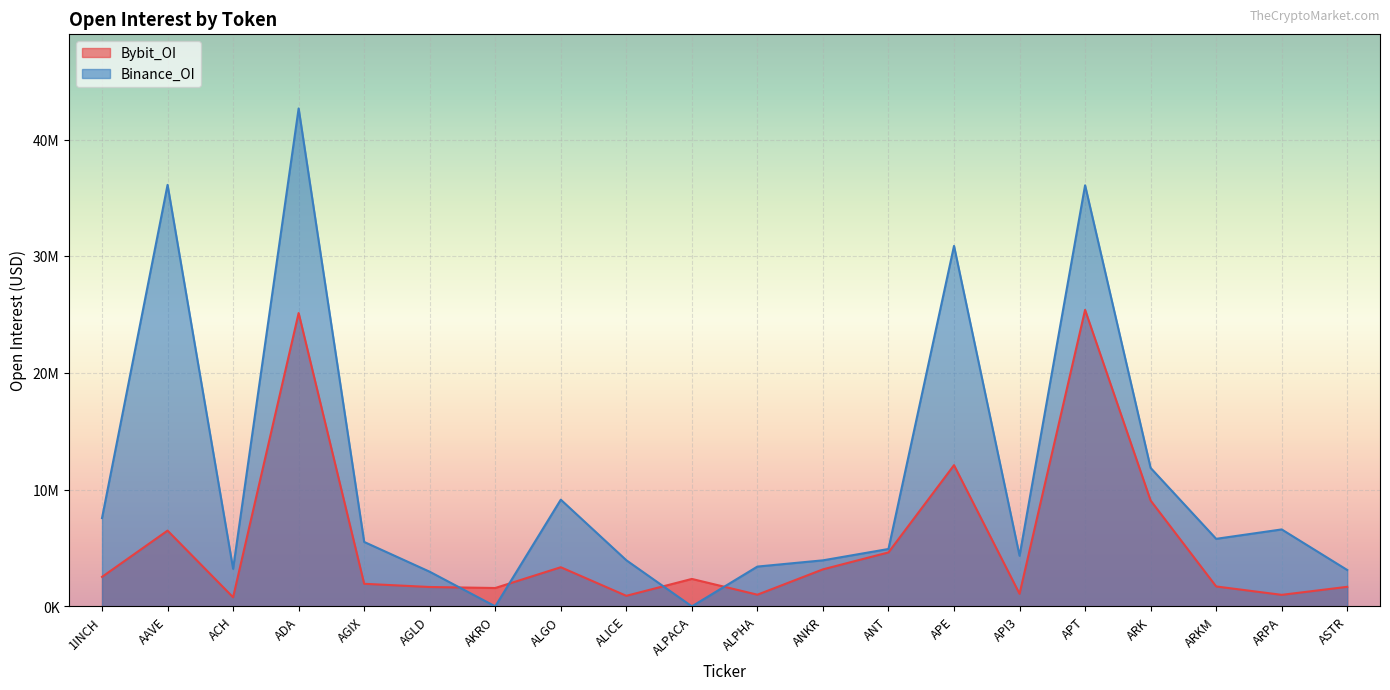

What is the difference between the Bybit_OI values at 1INCH and ANT?

2096014